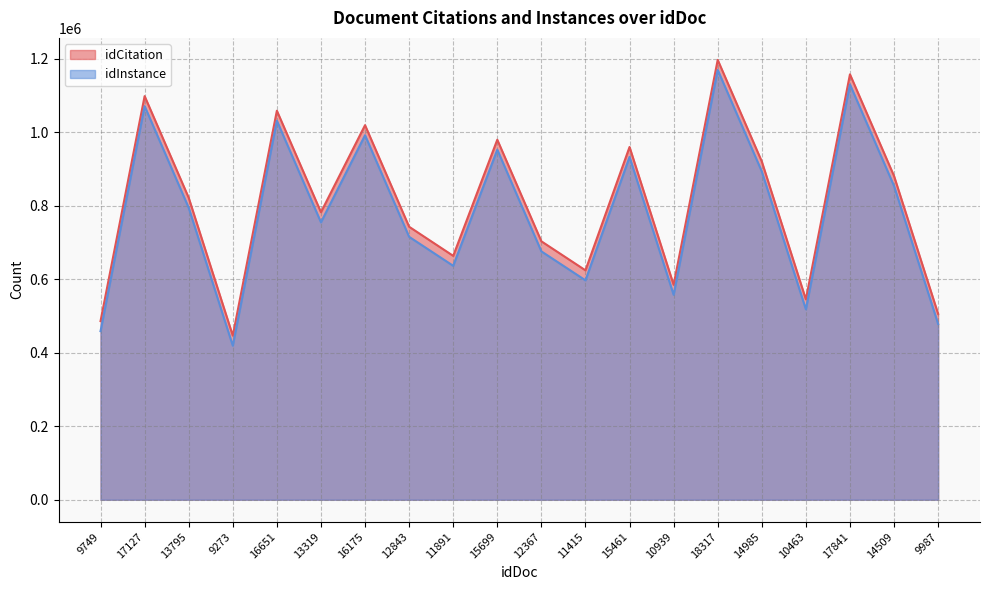

What is the maximum value for idCitation?

1197397